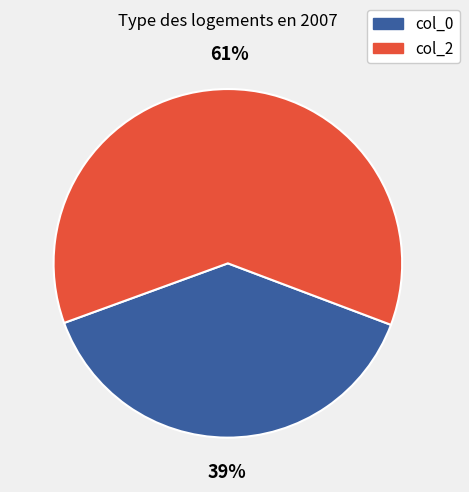

What is the largest slice in the pie chart?

col_2